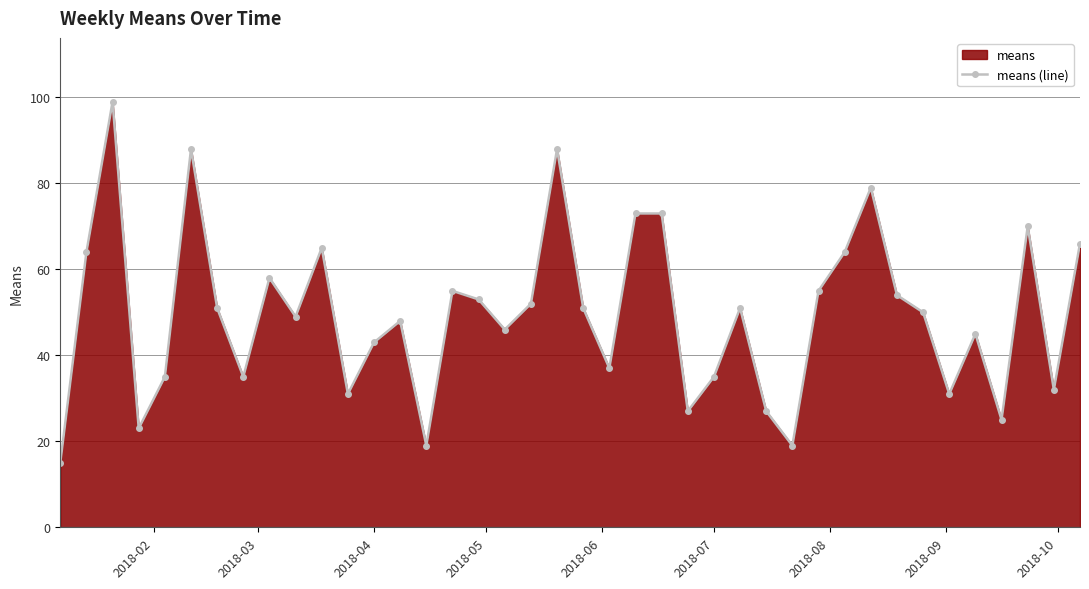

Reading left to right, extract all data points from this chart.

15	64	99	23	35	88	51	35	58	49	65	31	43	48	19	55	53	46	52	88	51	37	73	73	27	35	51	27	19	55	64	79	54	50	31	45	25	70	32	66